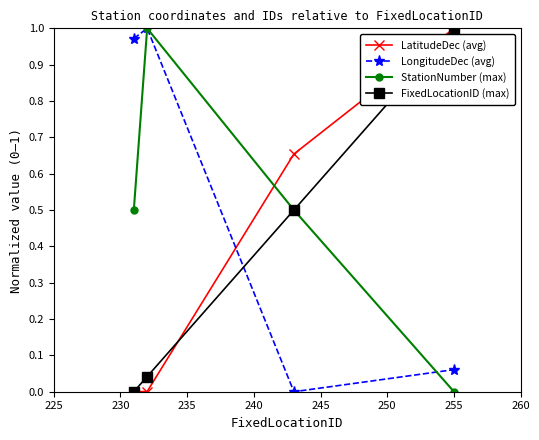

True or false: StationNumber (max) and LatitudeDec (avg) cross at least once.

True